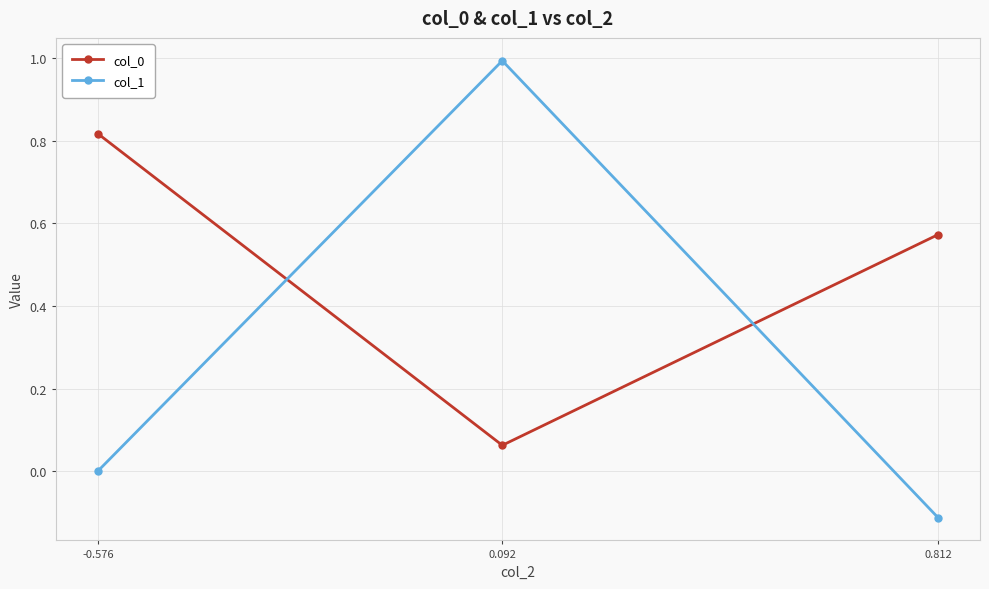

Rank the categories by col_1 value from highest to lowest.

0.092, -0.576, 0.812